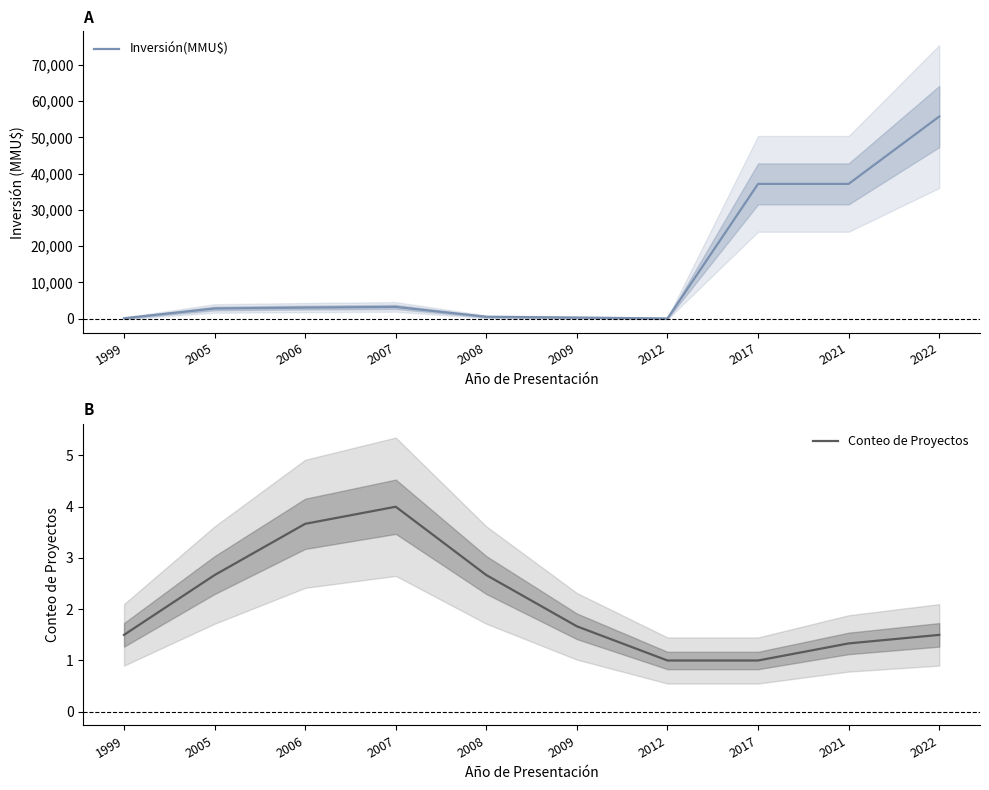

What is the difference between the Conteo de Proyectos values at 2007 and 2006?

0.3